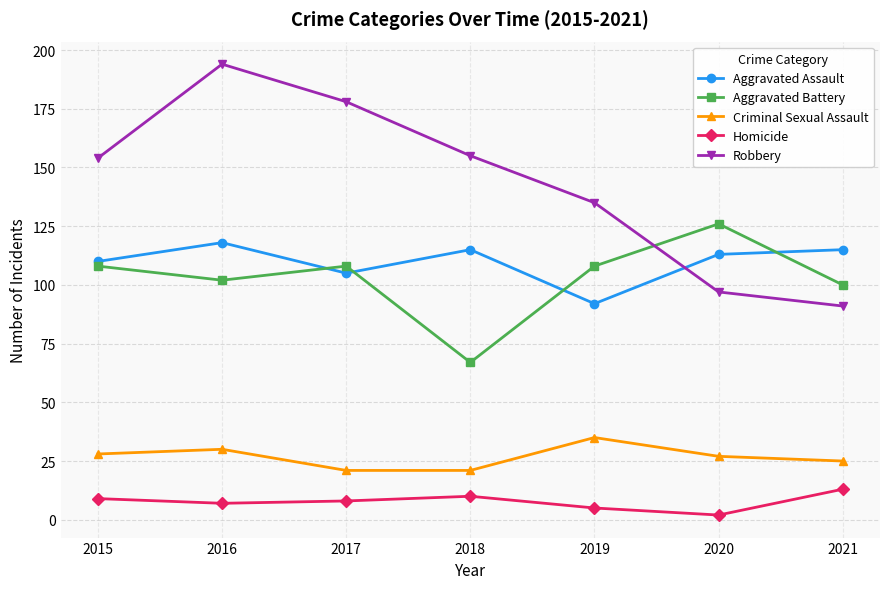

What is the value of the Homicide point at the 1st from the left?

9